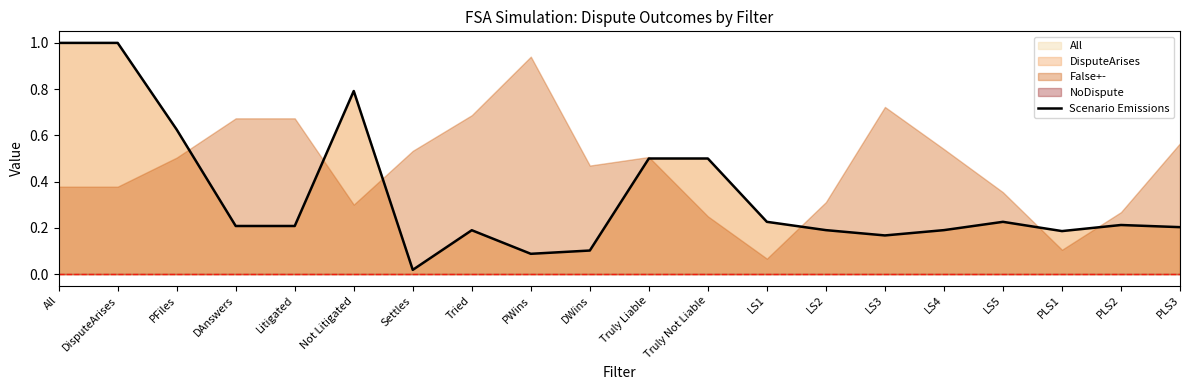

What position from the right is PLS1?

3